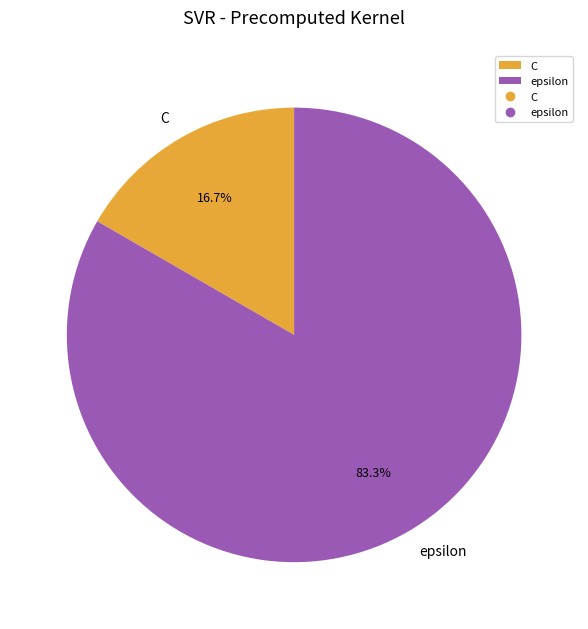

What percentage do C and epsilon together represent?

100.0%